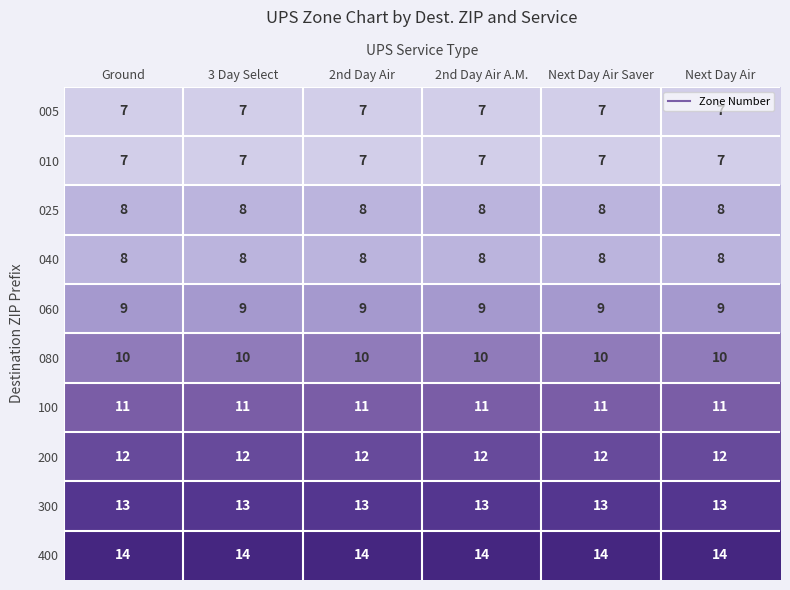

What is the spread (max minus min) of values at Next Day Air Saver?

7